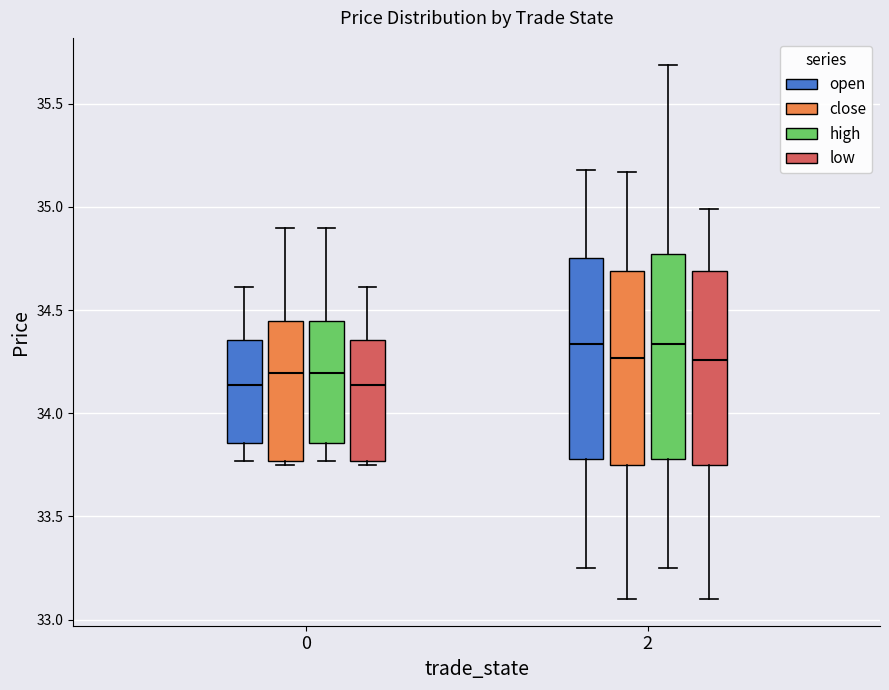

Reading left to right, read every box against the y-axis: the position of its median line, the range the box covers, and the ends of its whiskers. The values are not printed on the chart, so give them approximately, as read against the axis.

0 (open): median 34.15, box 33.85 to 34.35, whiskers 33.75 to 34.60
0 (close): median 34.20, box 33.75 to 34.45, whiskers 33.75 (just below the box's lower edge) to 34.90
0 (high): median 34.20, box 33.85 to 34.45, whiskers 33.75 to 34.90
0 (low): median 34.15, box 33.75 to 34.35, whiskers 33.75 (just below the box's lower edge) to 34.60
2 (open): median 34.35, box 33.80 to 34.75, whiskers 33.25 to 35.20
2 (close): median 34.25, box 33.75 to 34.70, whiskers 33.10 to 35.15
2 (high): median 34.35, box 33.80 to 34.75, whiskers 33.25 to 35.70
2 (low): median 34.25, box 33.75 to 34.70, whiskers 33.10 to 35.00